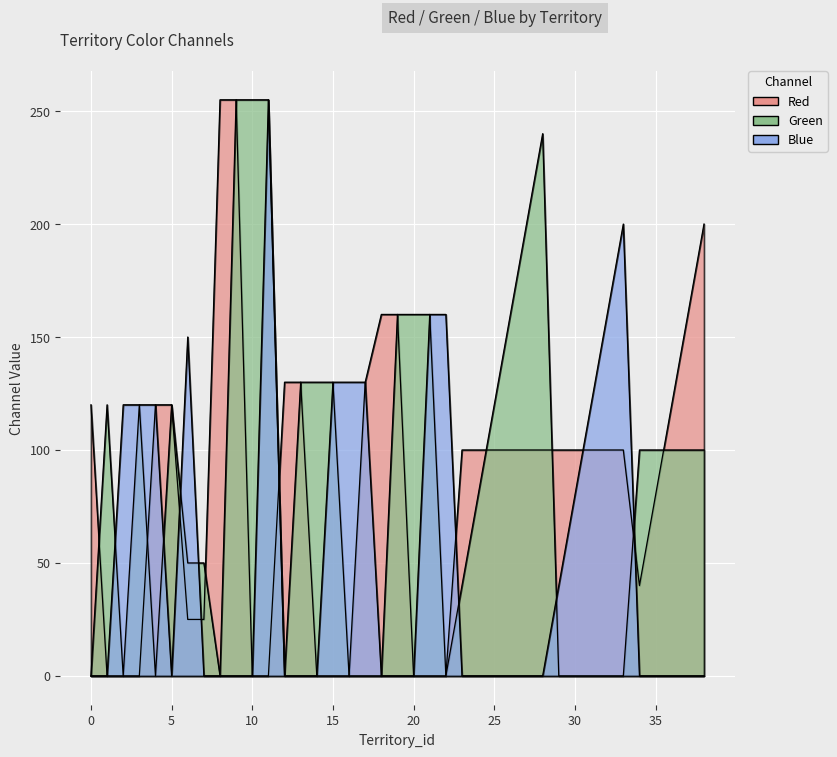

In Red, how many points are lower than both neighbors (excluding endpoints)?

1